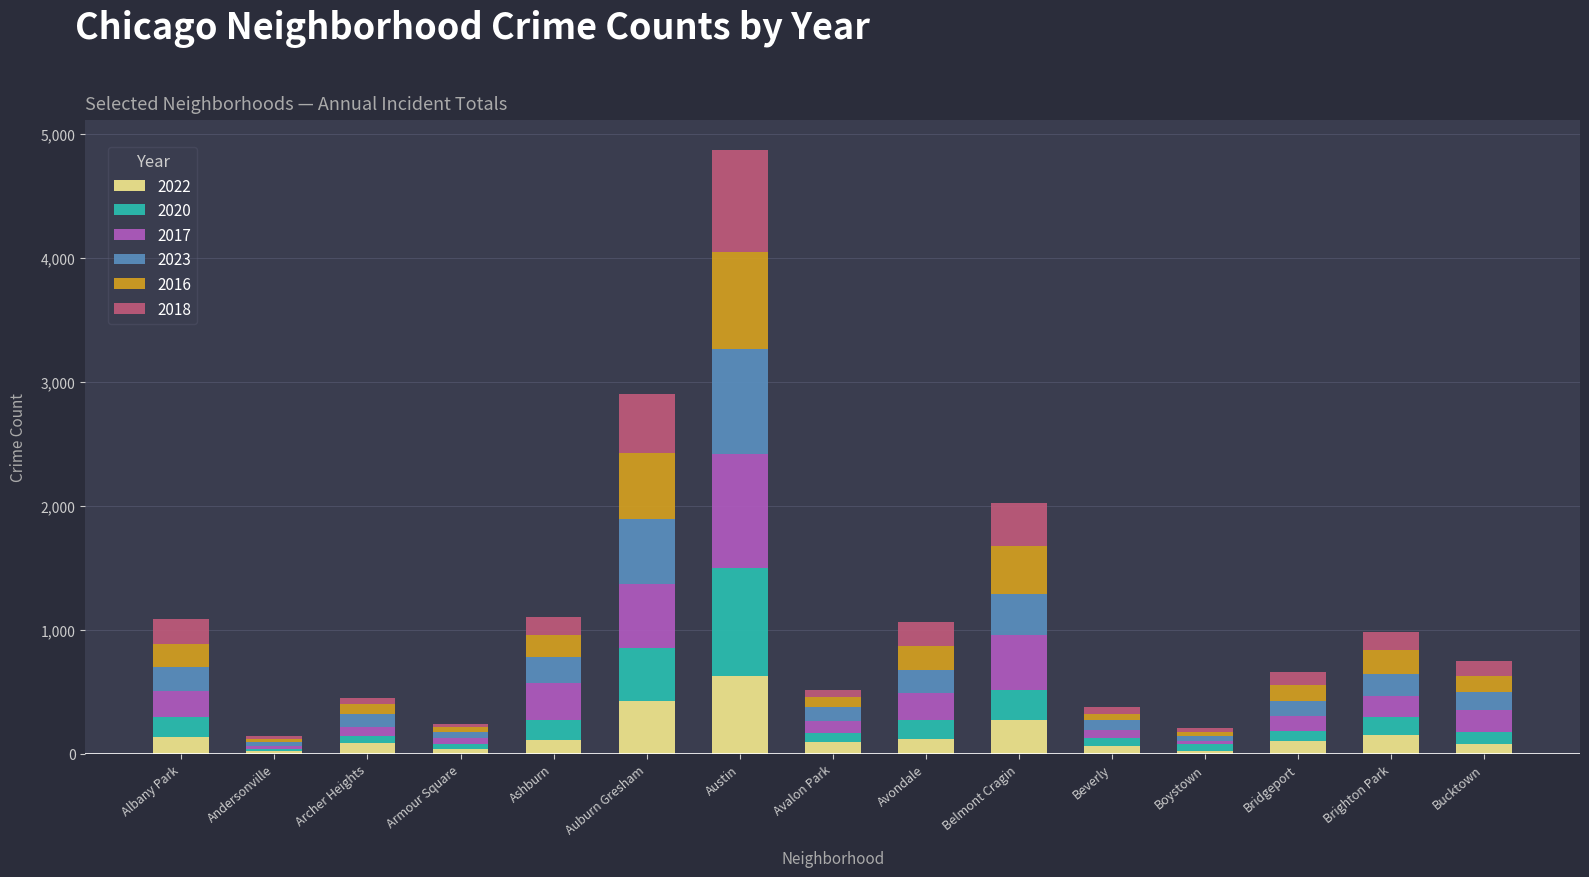

What is the sum of all 2022 values?

2312